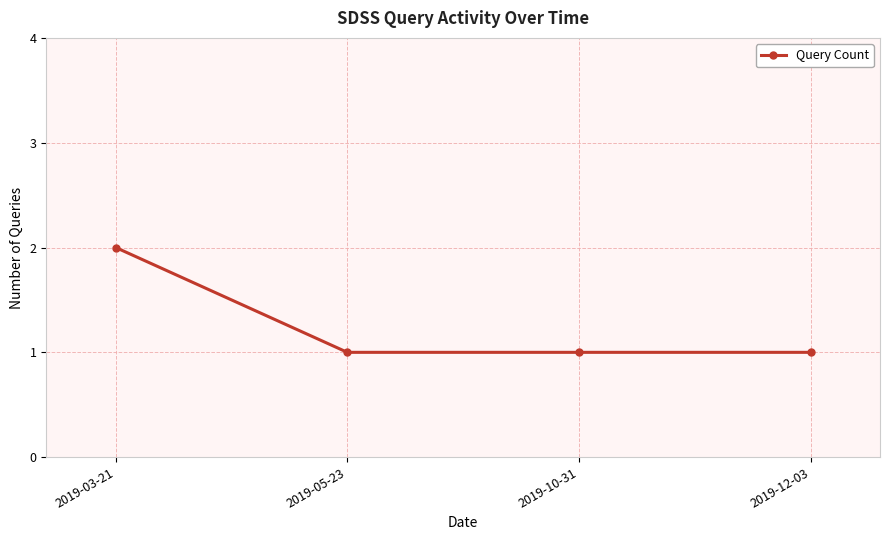

How many lines are shown in the chart?

1